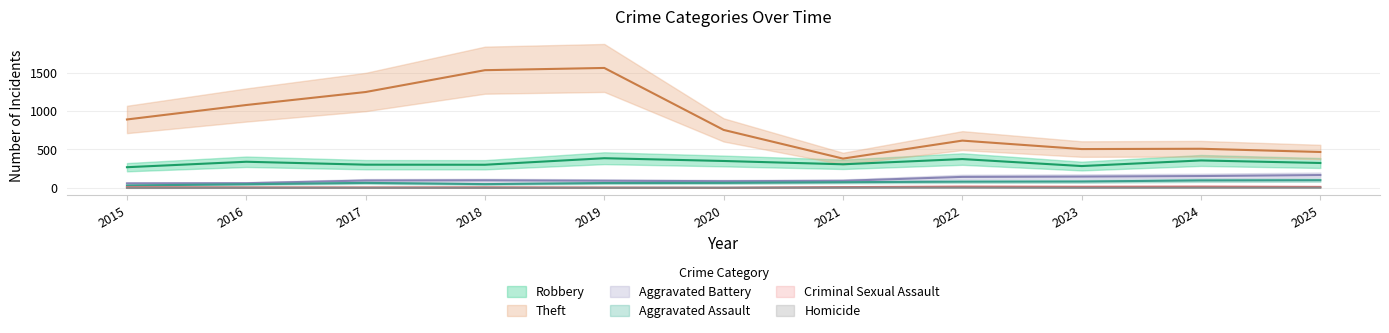

In Homicide, how many points are higher than both neighbors (excluding endpoints)?

1